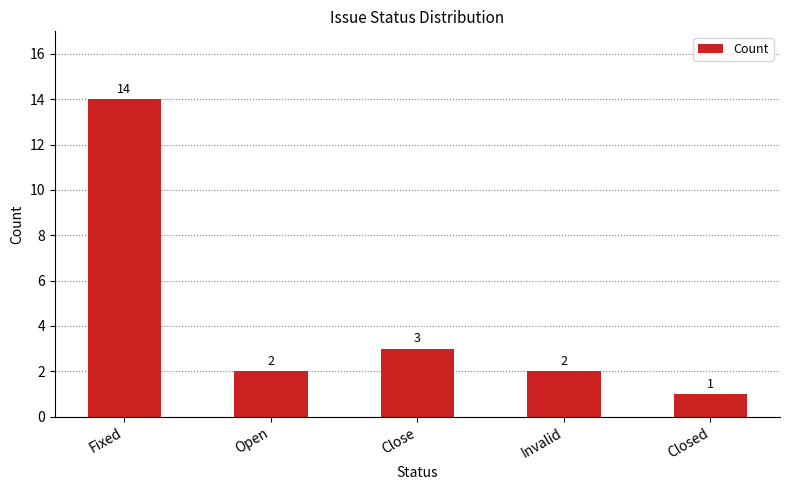

What is the difference between the second highest and second lowest values?

1